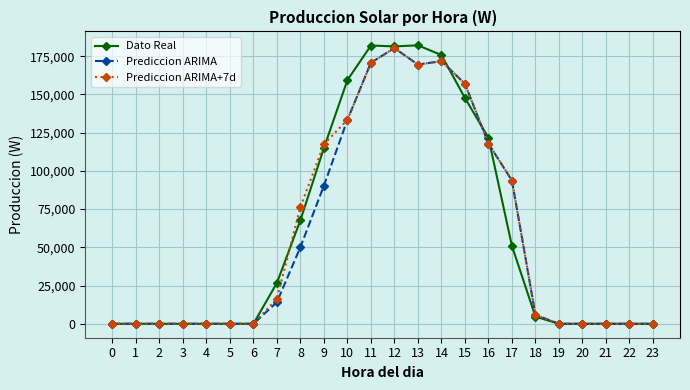

Which series has the largest range (max minus min)?

Dato Real